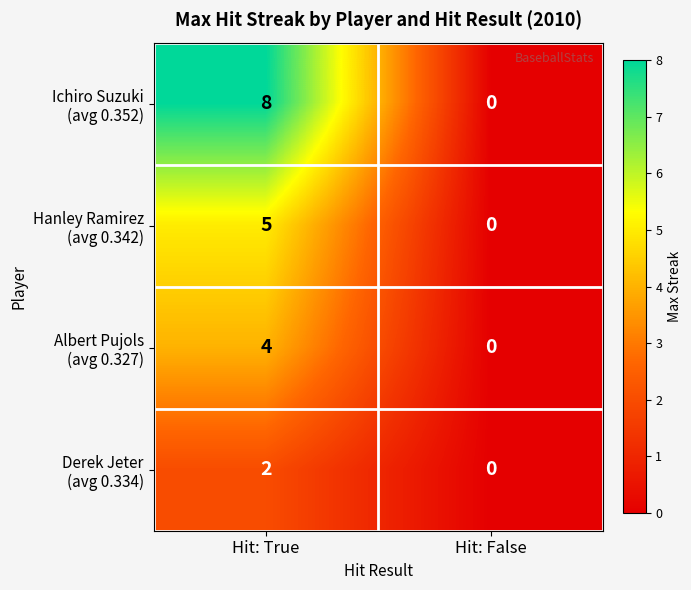

At which category is the sum across all series the highest?

Hit: True